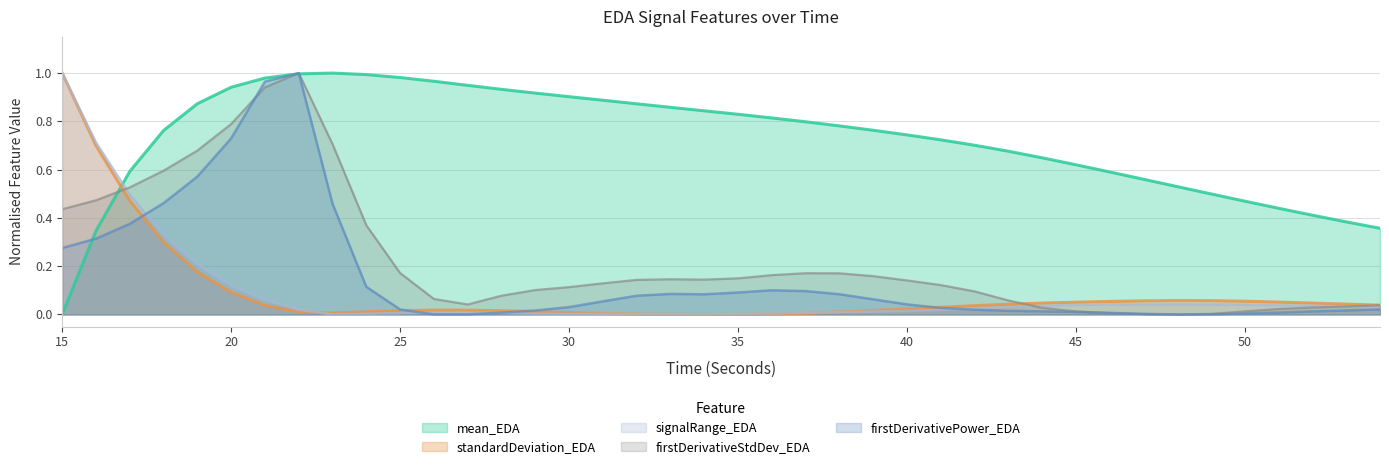

Which series has the largest total across all categories?

mean_EDA